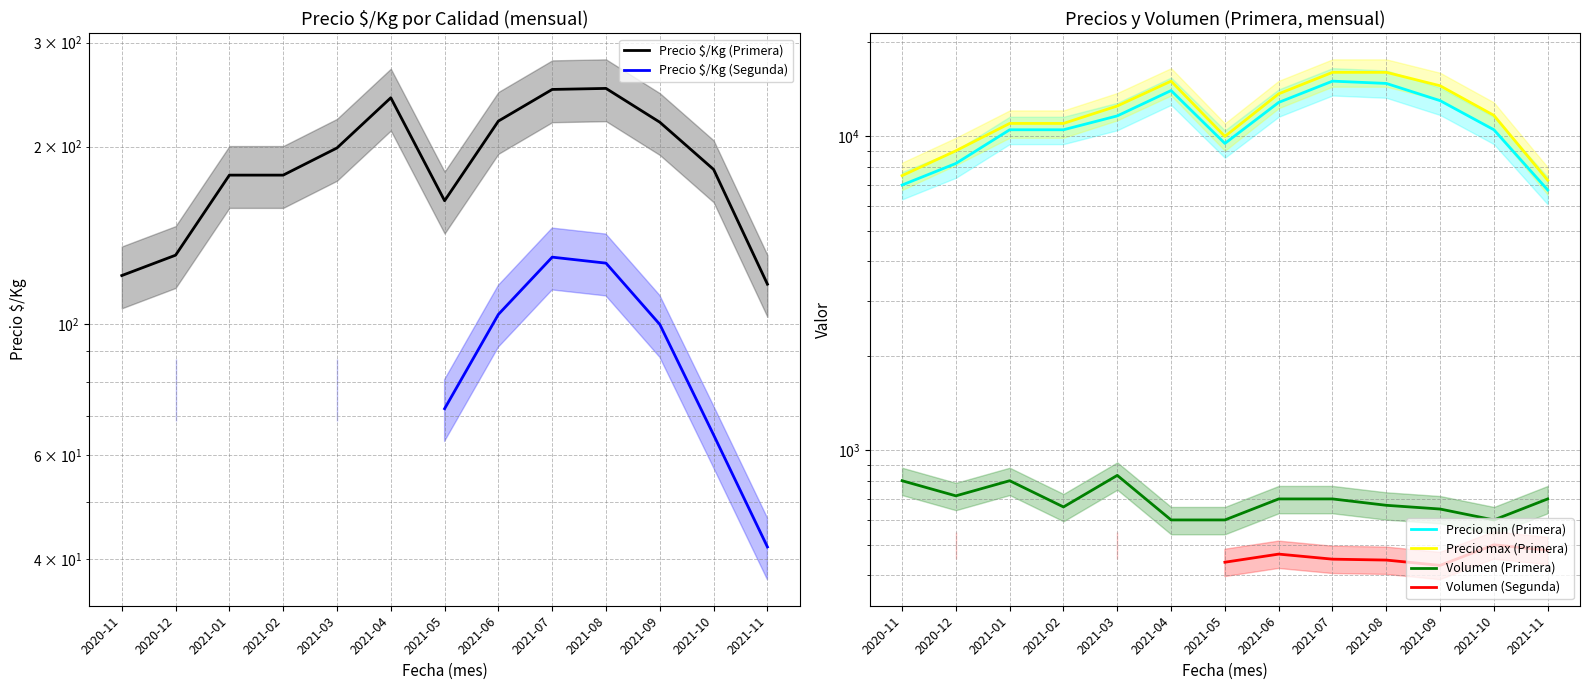

True or false: Precio min (Primera) and Precio $/Kg (Primera) cross at least once.

False